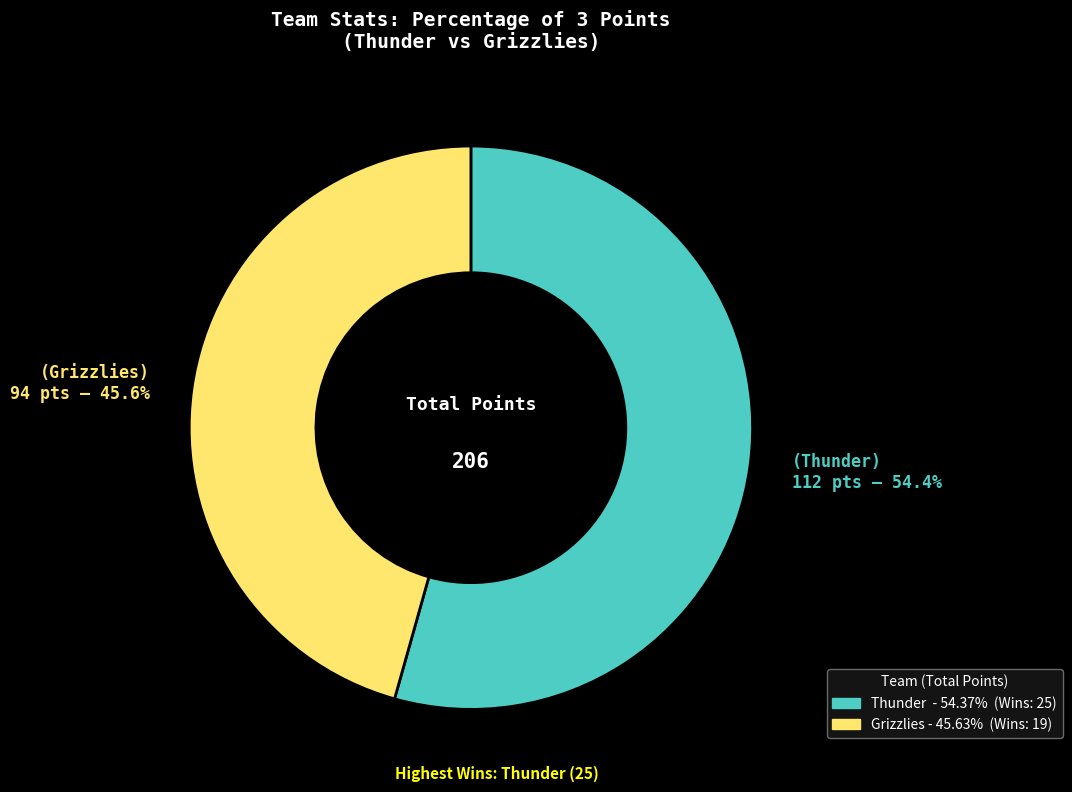

Between Thunder and Grizzlies, which is larger?

Thunder